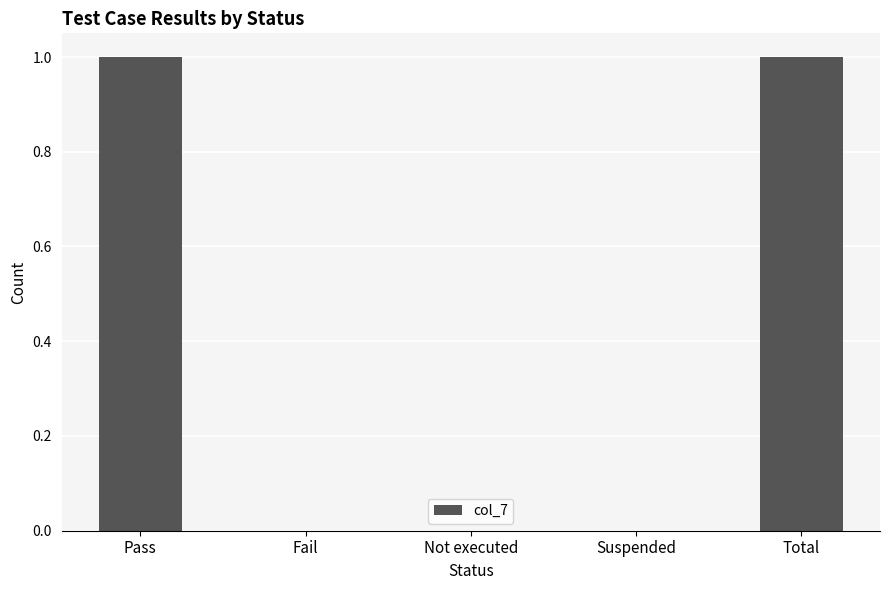

Is it true that the value at Not executed is 0?

True